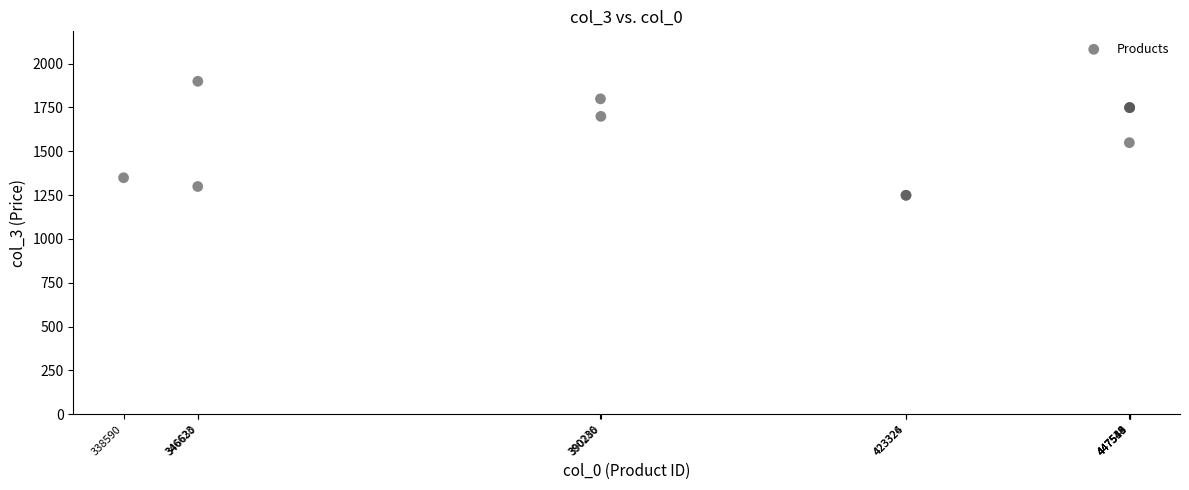

What Y value in the scatter plot is closest to 1574?

1549